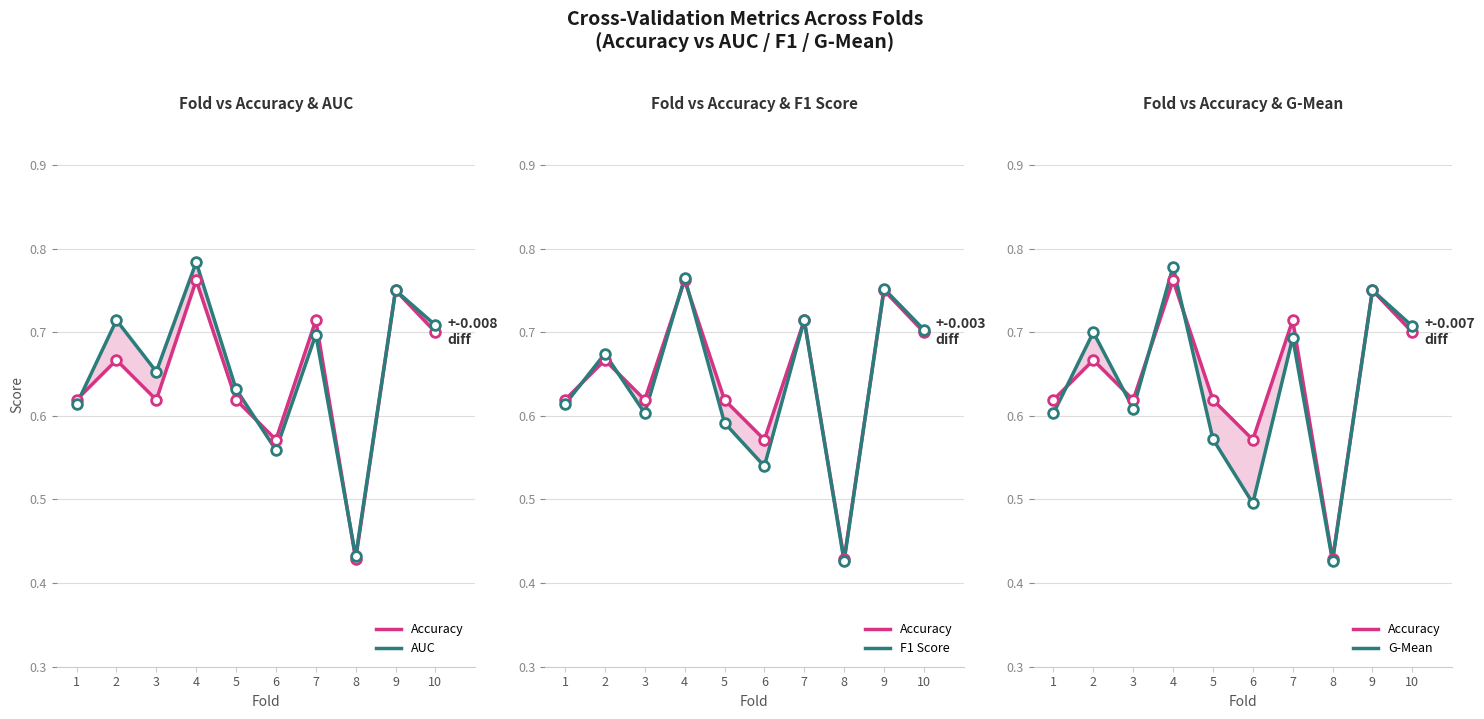

Read the F1 Score value at 3.

0.6